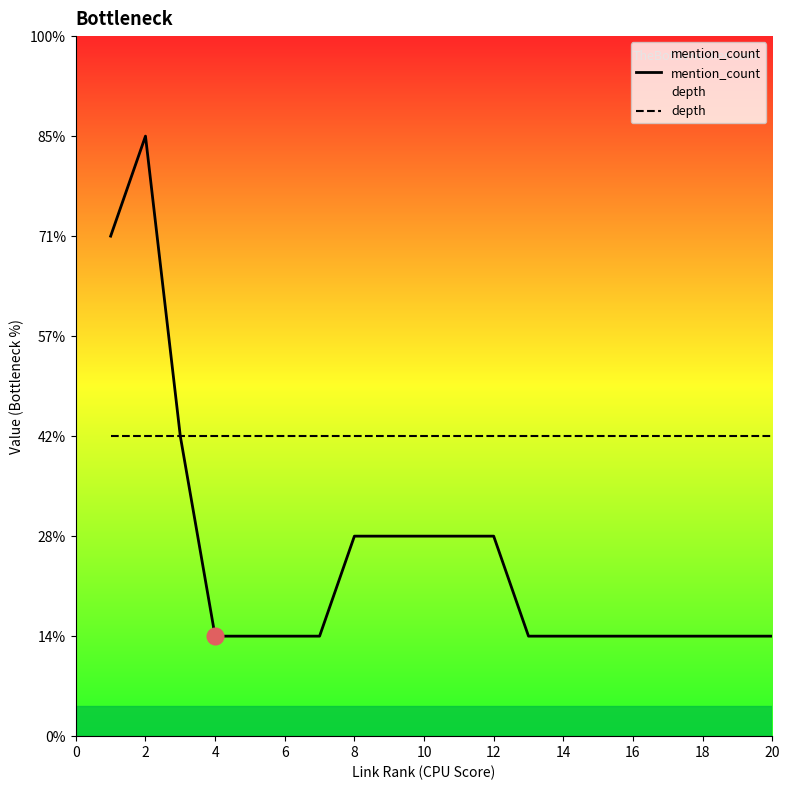

Is the value of mention_count at 4 greater than the value of depth at 16?

No